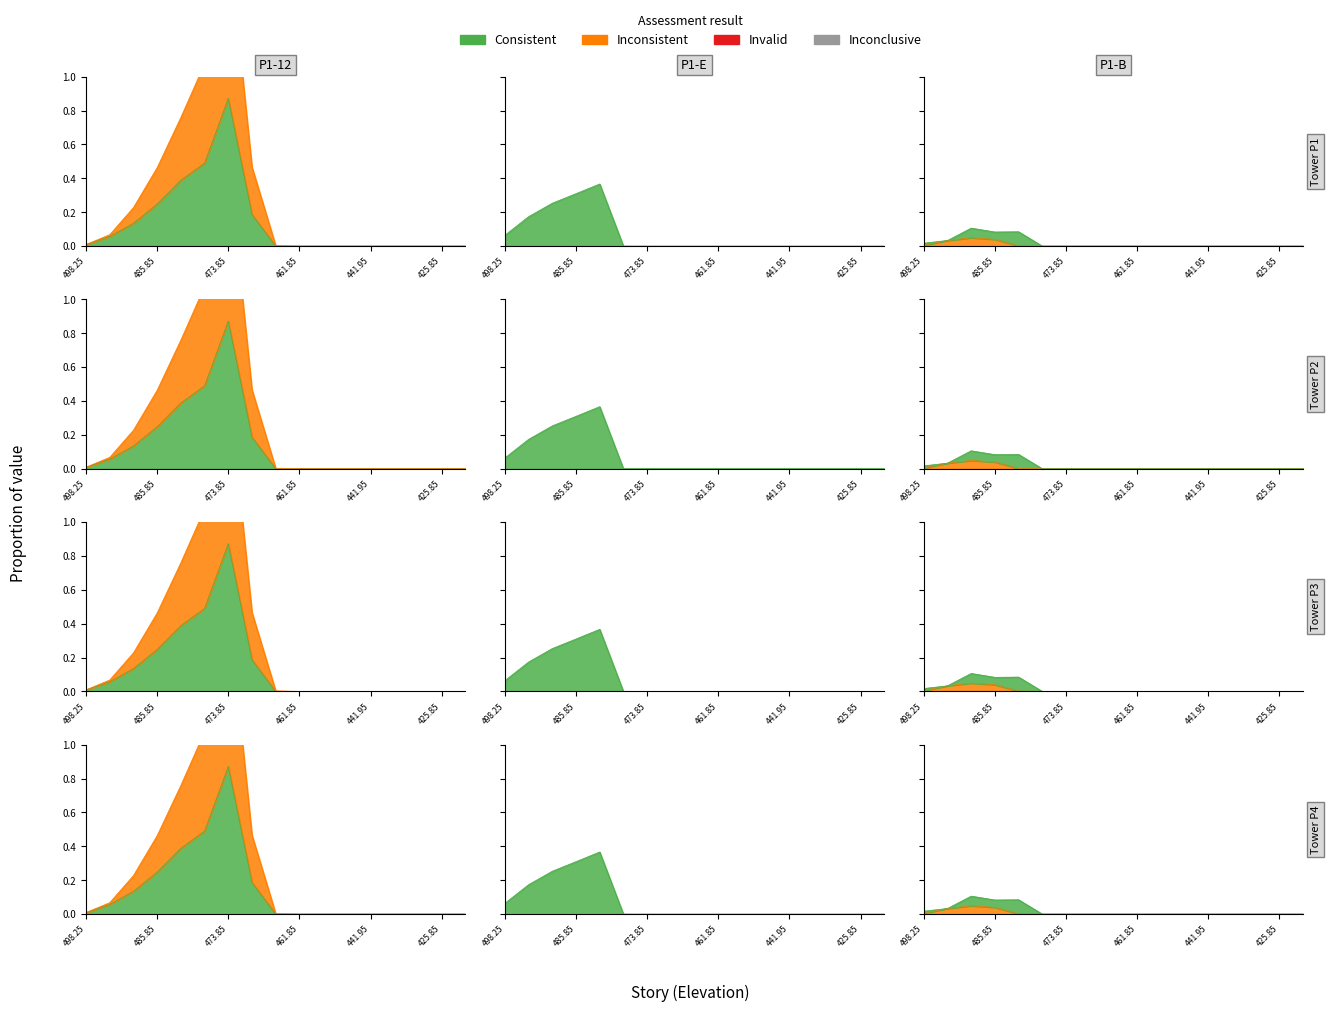

True or false: P1-E_2 has more than 0 points higher than both neighbors.

True